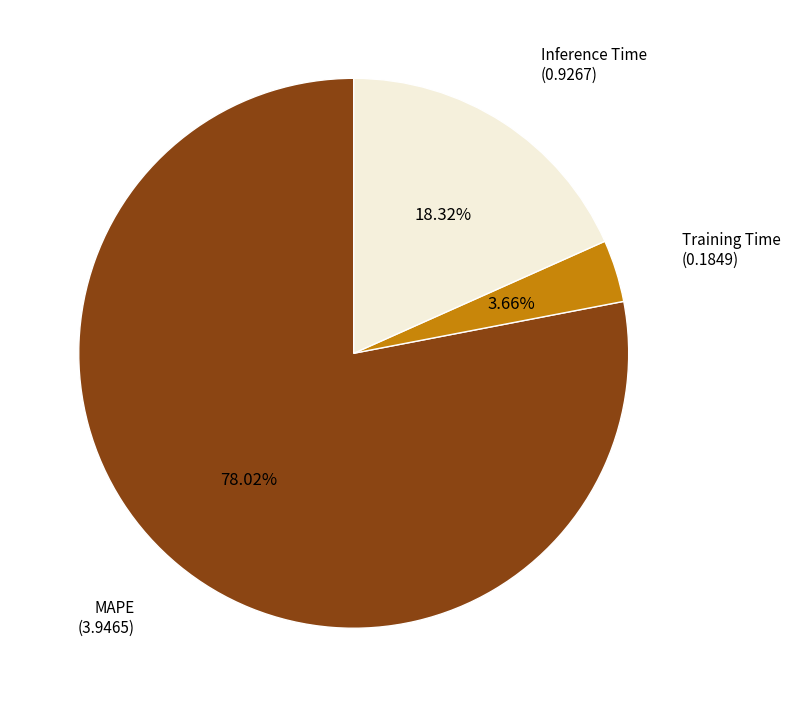

How many slices are in this pie chart?

3